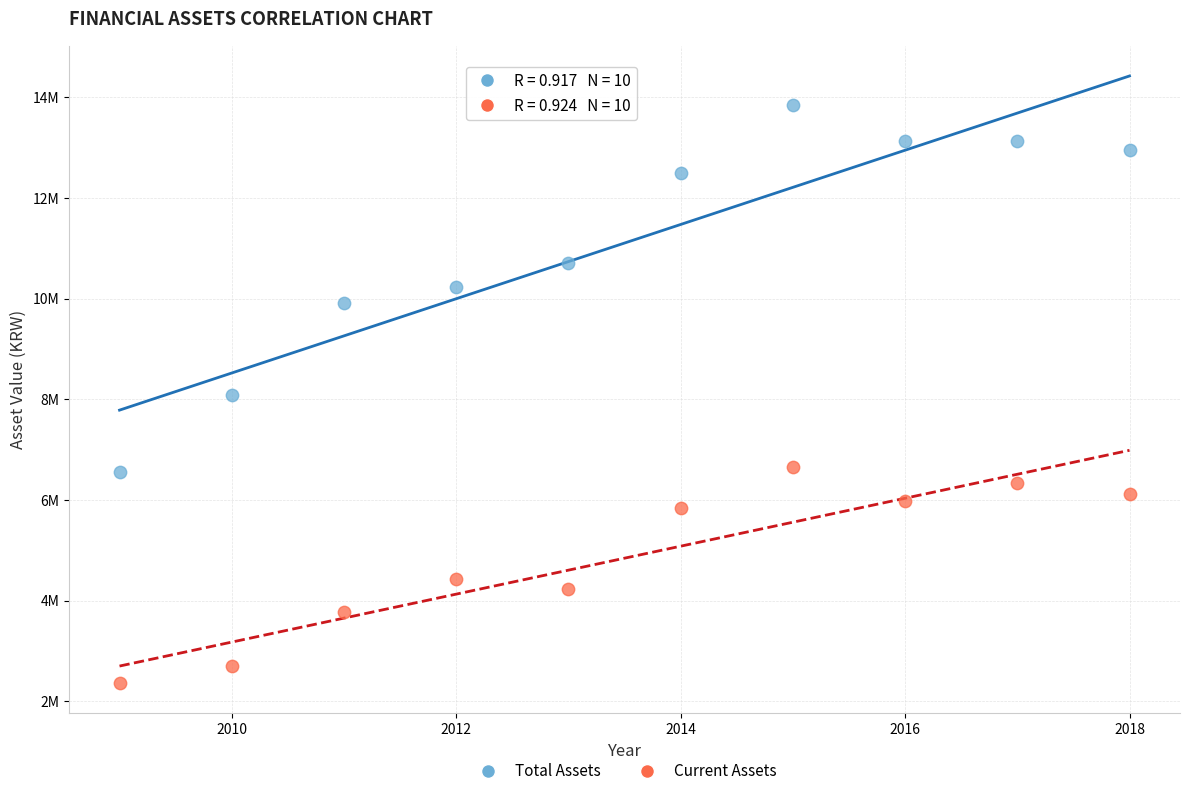

What are all the series names shown in the legend?

Total Assets, Current Assets